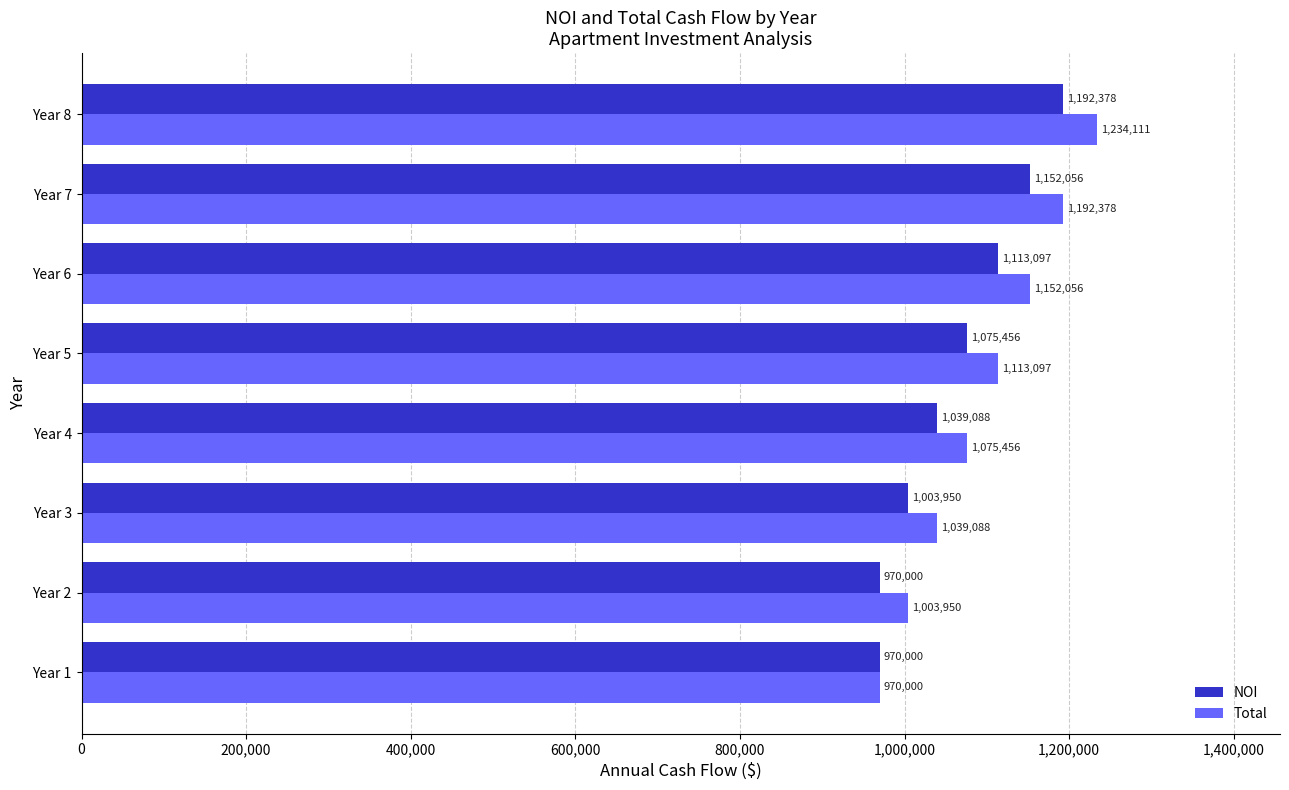

List the labels in order of Total value, smallest first.

Year 1, Year 2, Year 3, Year 4, Year 5, Year 6, Year 7, Year 8